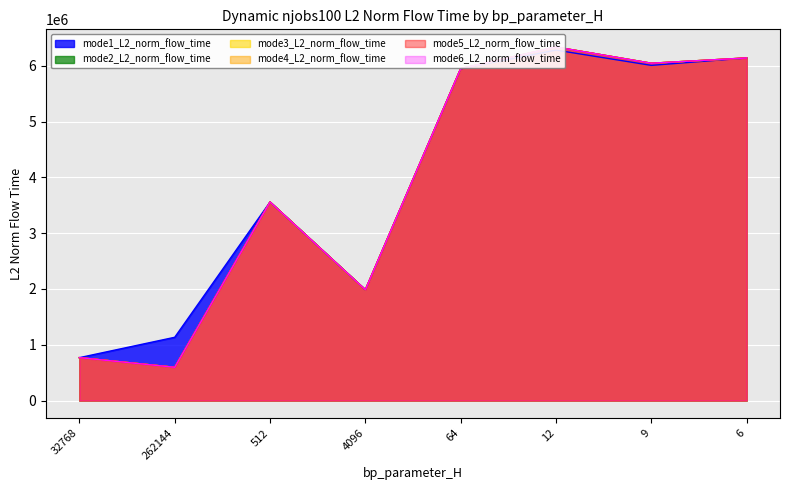

True or false: mode1_L2_norm_flow_time has a value of 6140593.9 at 6.

True